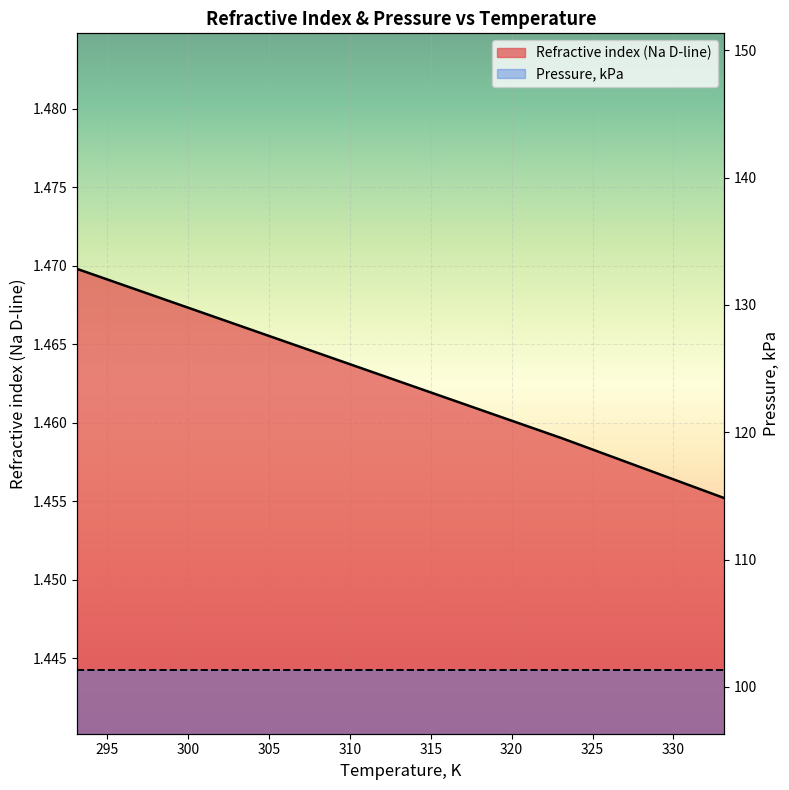

List the labels in order of value, smallest first.

333.15, 328.15, 323.15, 318.15, 313.15, 308.15, 303.15, 298.15, 293.15